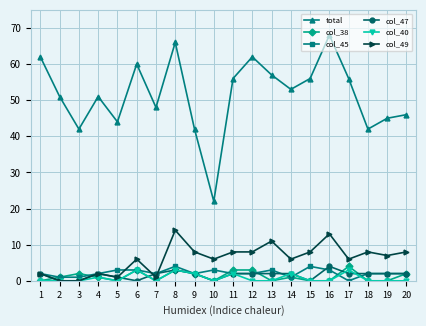

Which series has the largest total across all categories?

total